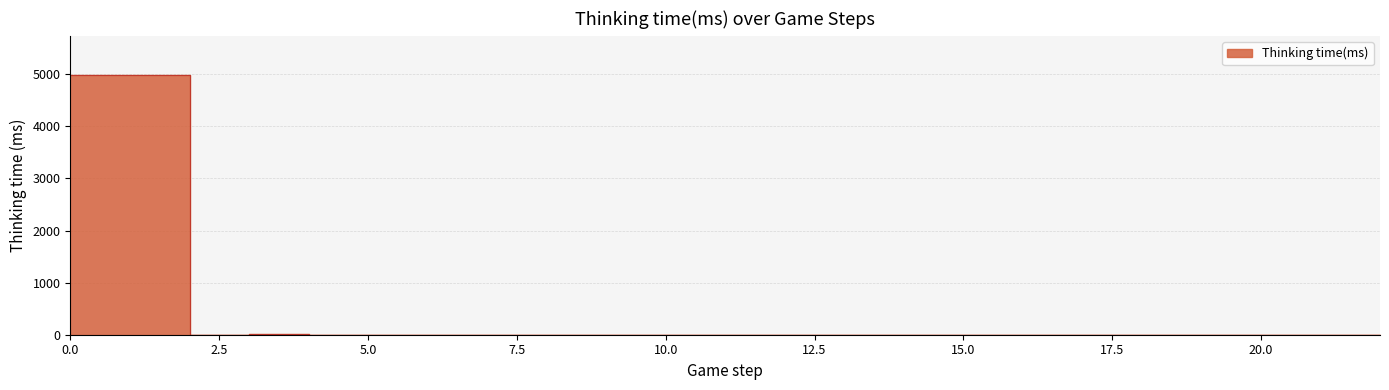

Reading left to right, transcribe all the data shown in this chart.

0=4988	1=4989	2=2	3=8	4=3	5=0	6=1	7=1	8=0	9=0	10=0	11=0	12=0	13=1	14=1	15=0	16=0	17=1	18=1	19=1	20=0	21=0	22=0